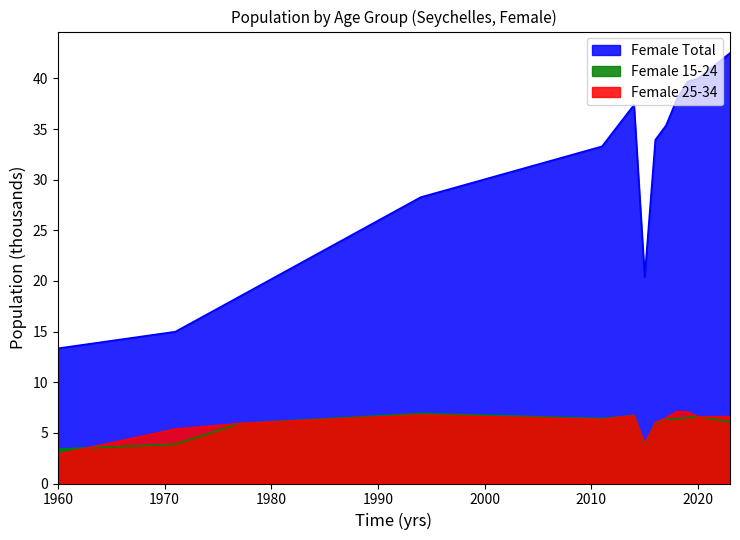

Between 2023 and 1994, which is larger?

2023